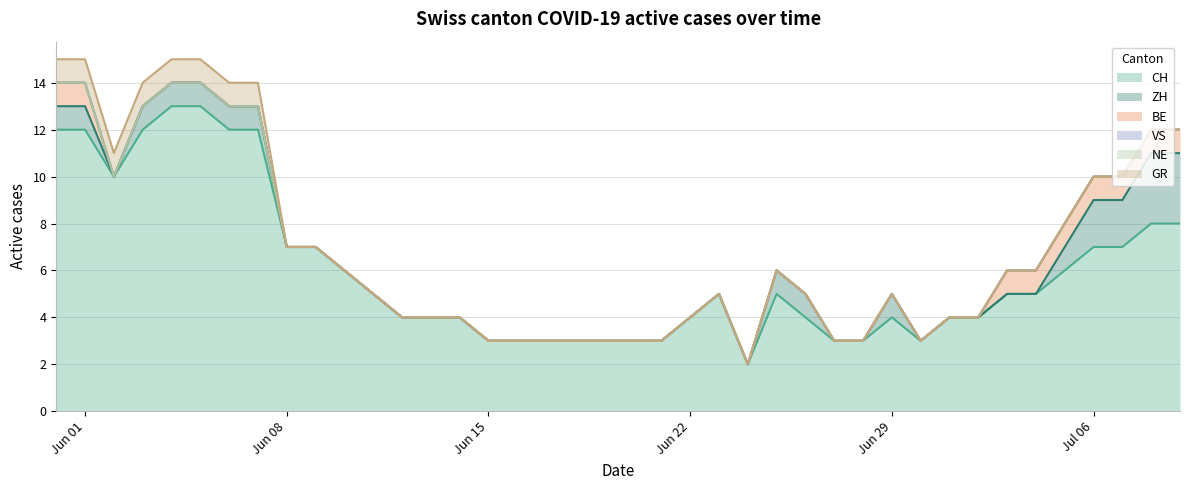

How many values in BE are above zero?

9